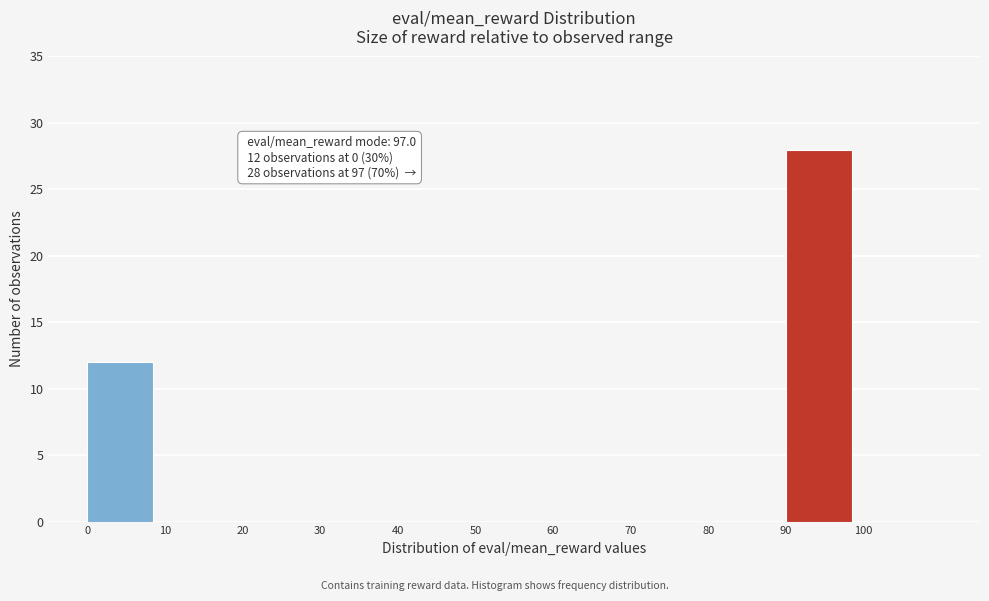

Which range on the x-axis has the tallest bar?

90 to 100